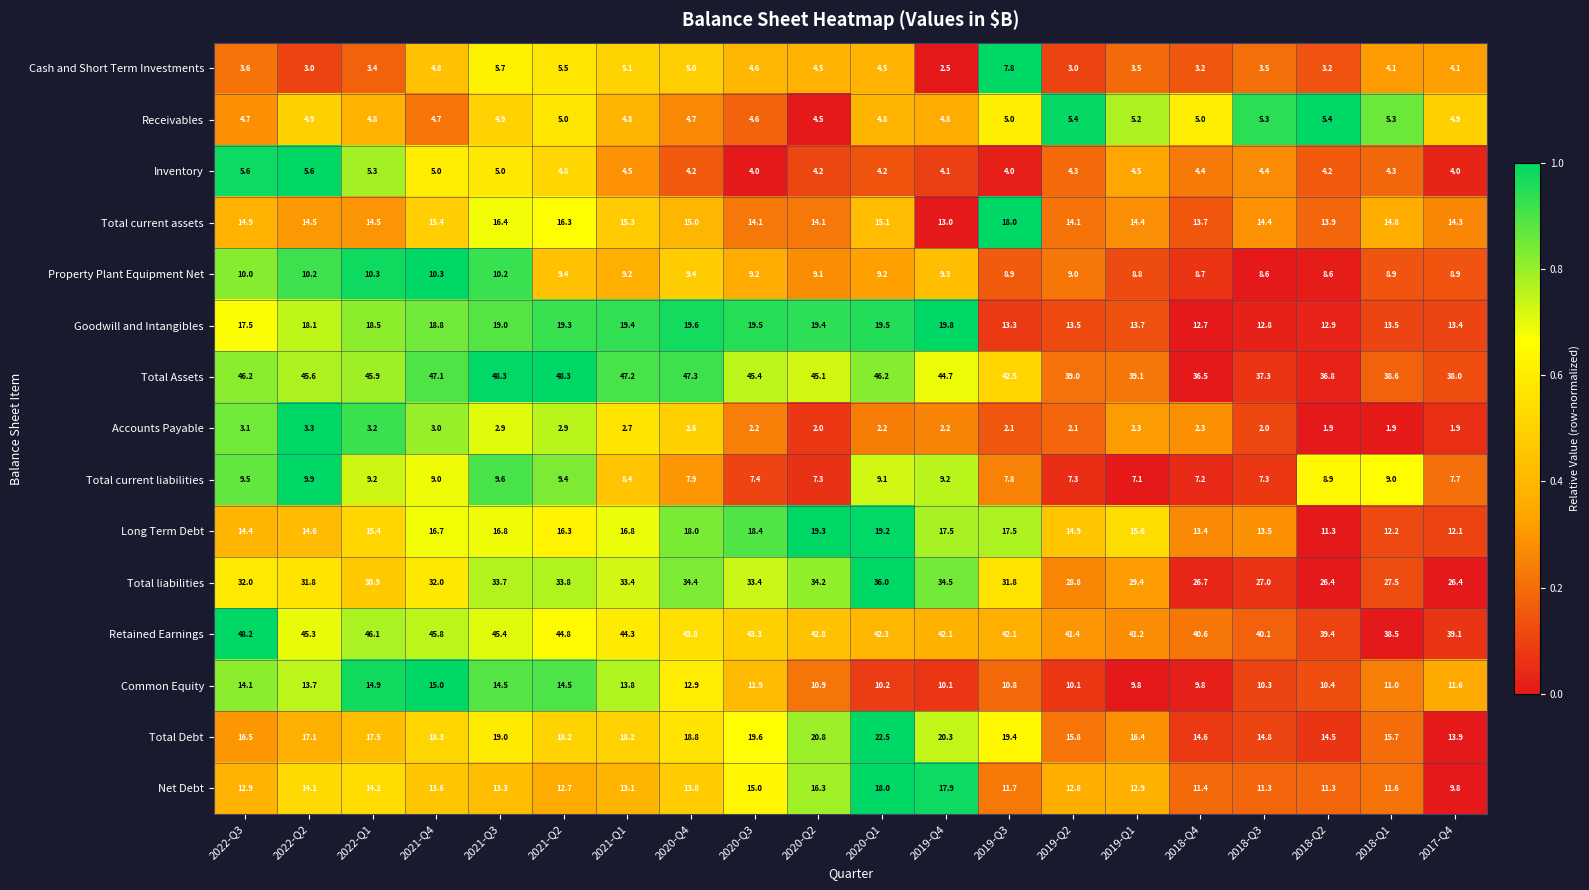

Is the value of Total Assets at 2019-Q3 greater than the value of Total current assets at 2021-Q2?

Yes